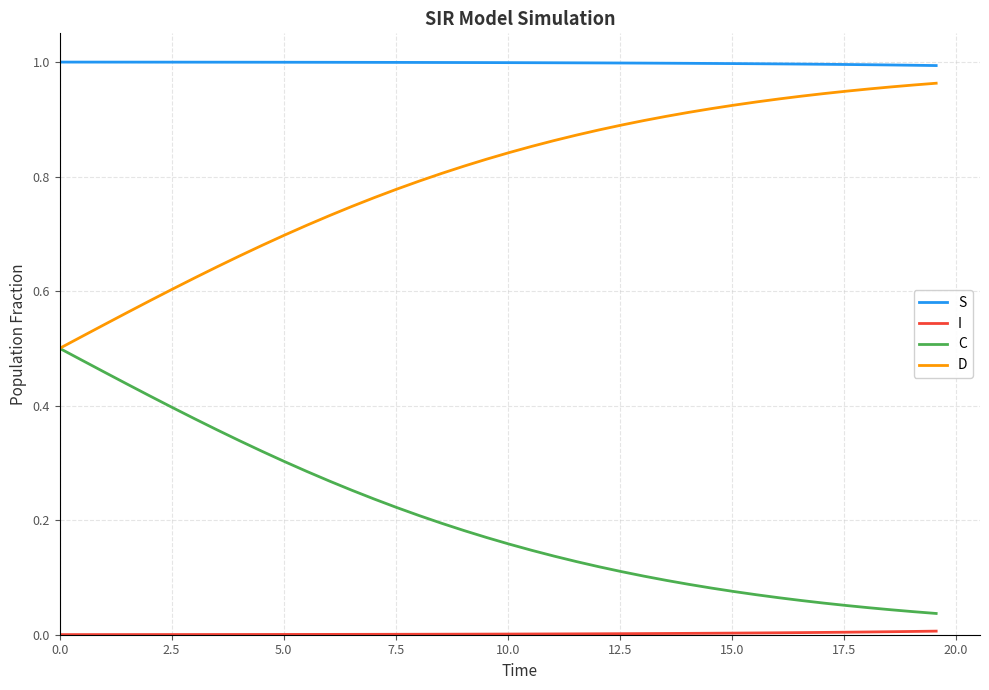

Which series has the largest total across all categories?

S